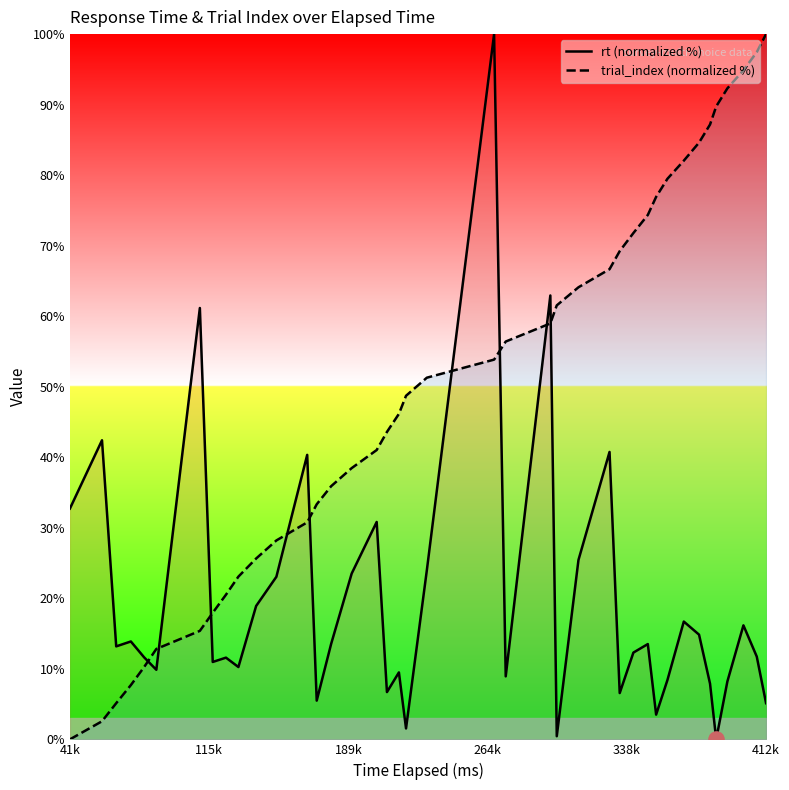

What are all the series names shown in the legend?

rt (normalized %), trial_index (normalized %)